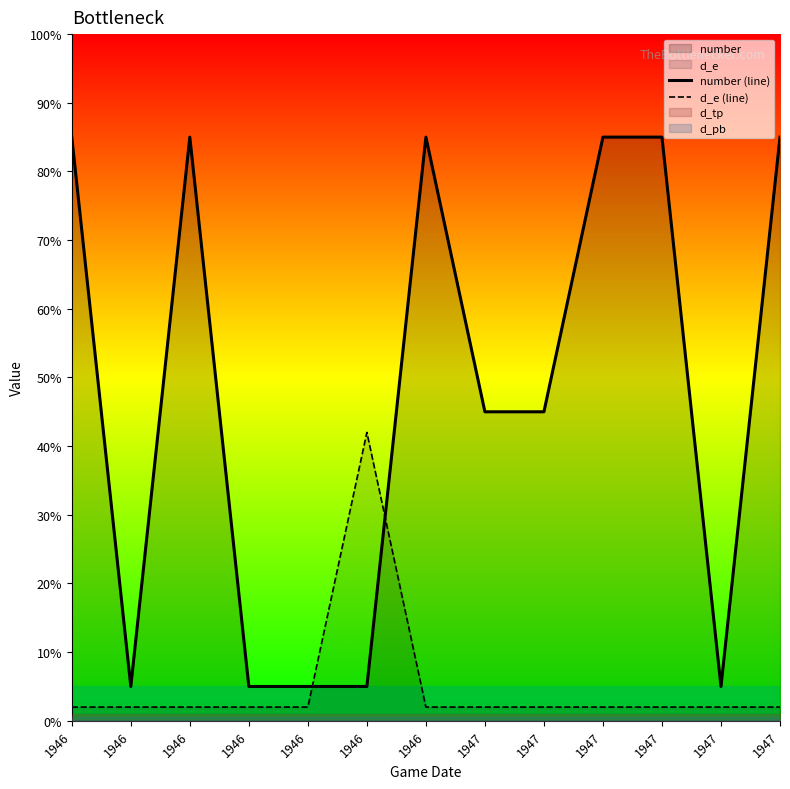

What is the maximum value for number (line)?

85